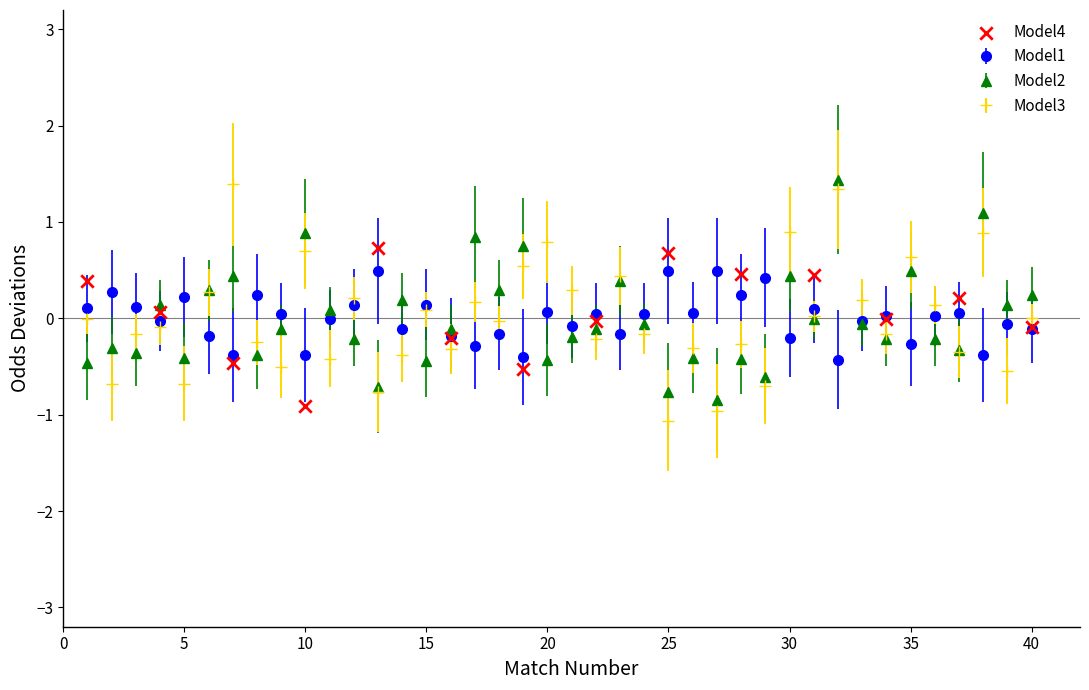

What is the minimum value for Model2?

-0.8